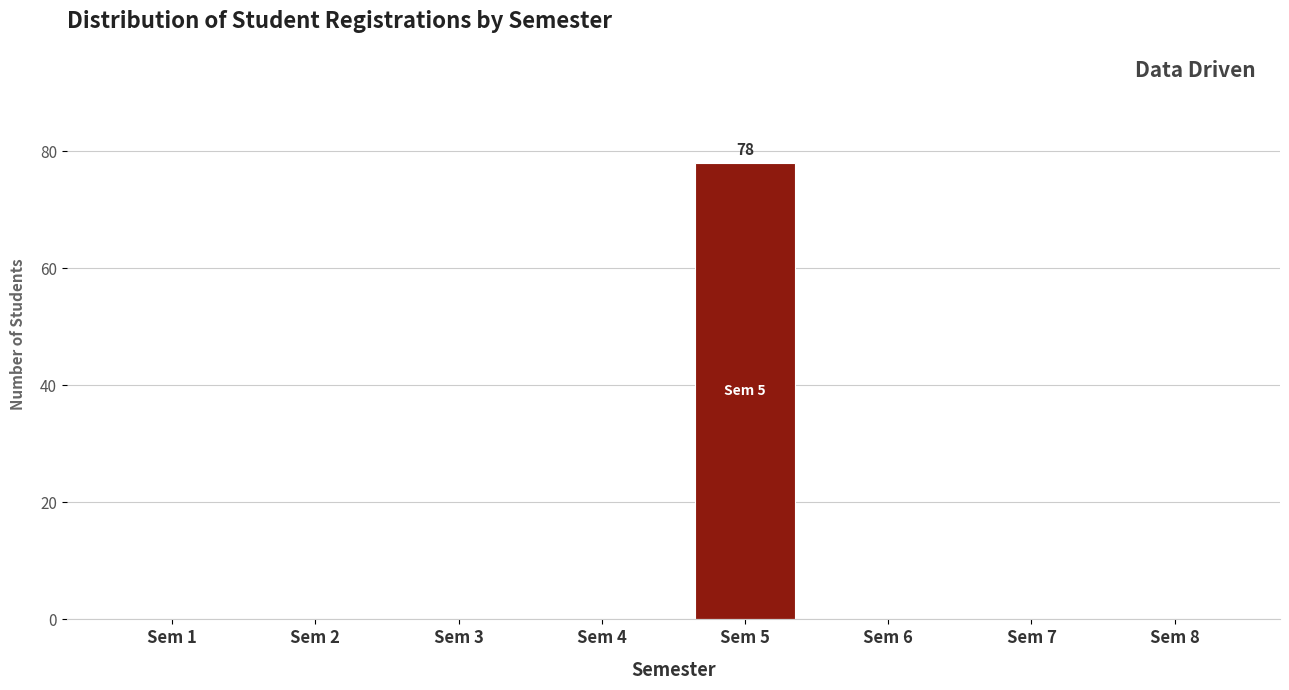

Reading right to left, transcribe all the data shown in this chart.

Sem 8=0	Sem 7=0	Sem 6=0	Sem 5=78	Sem 4=0	Sem 3=0	Sem 2=0	Sem 1=0